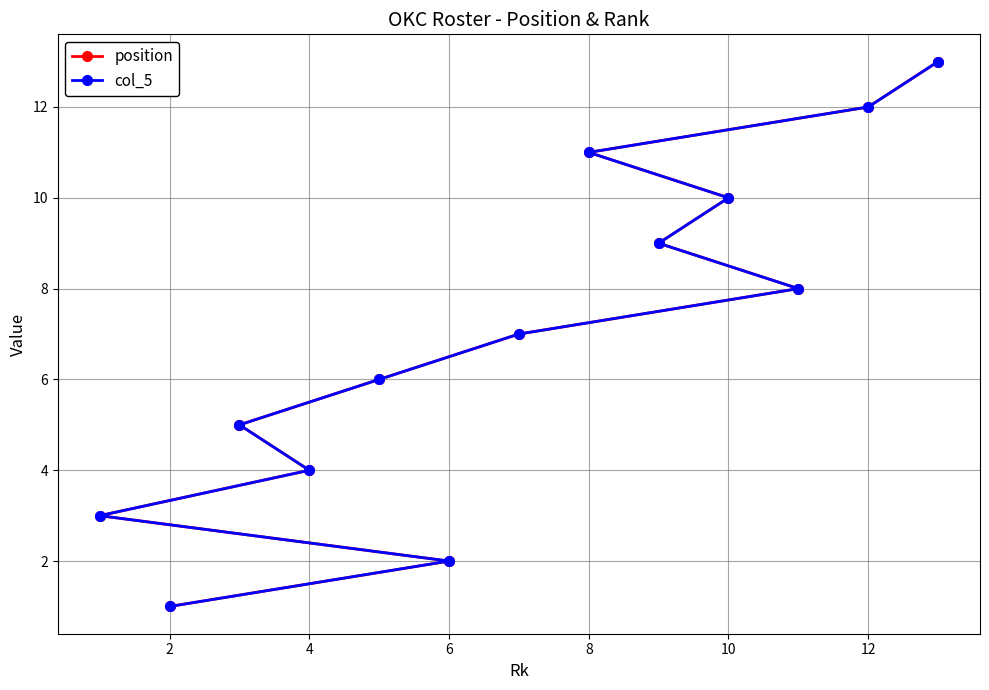

The value of col_5 at 12 is 20. True or false?

False